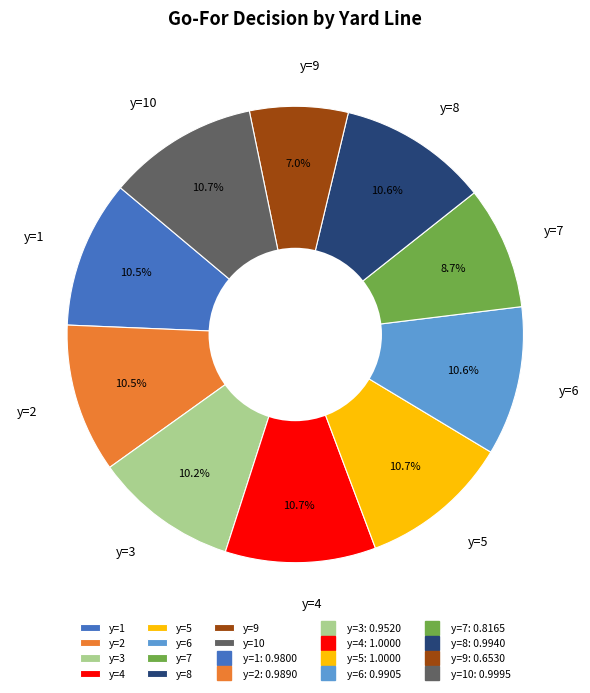

Is there any slice that represents more than half of the pie?

No